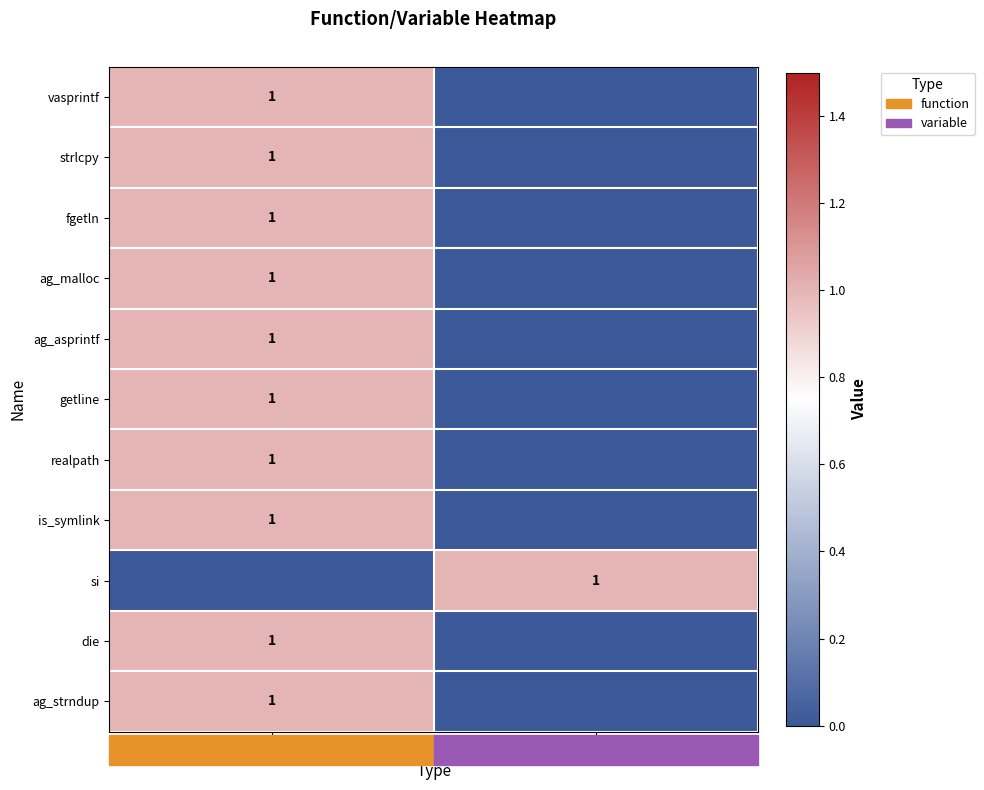

What is the difference between the die values at function and variable?

1